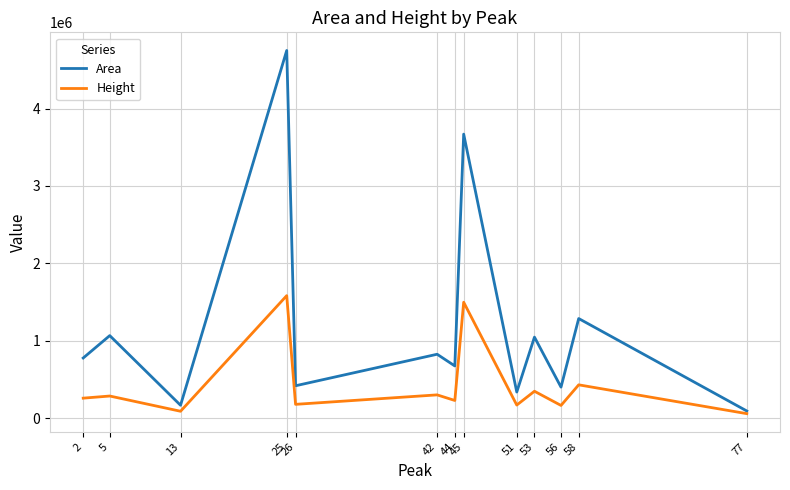

True or false: Area has more than 1 interior local peaks.

True